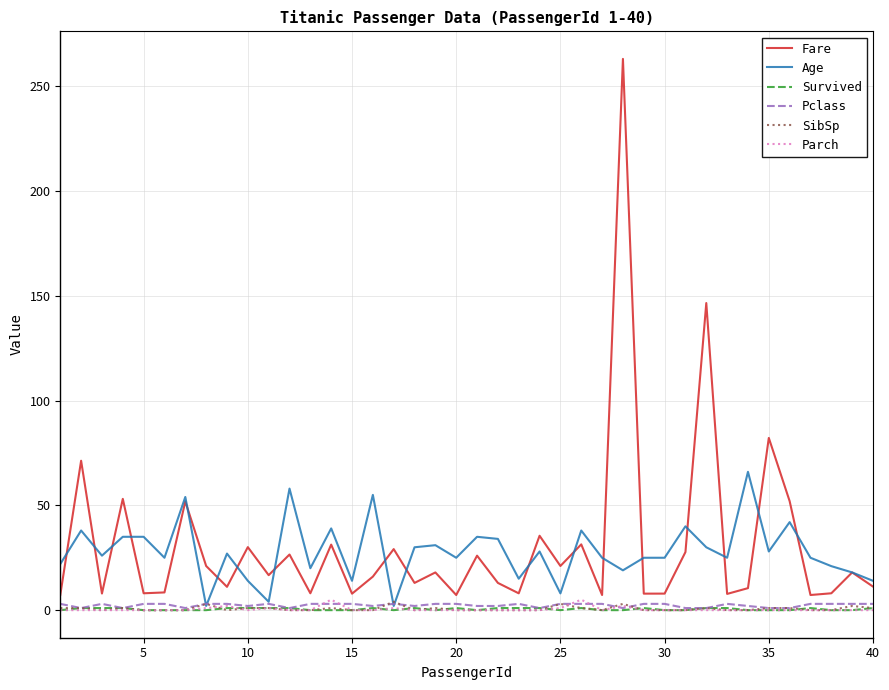

Which series has the widest spread of values?

Fare